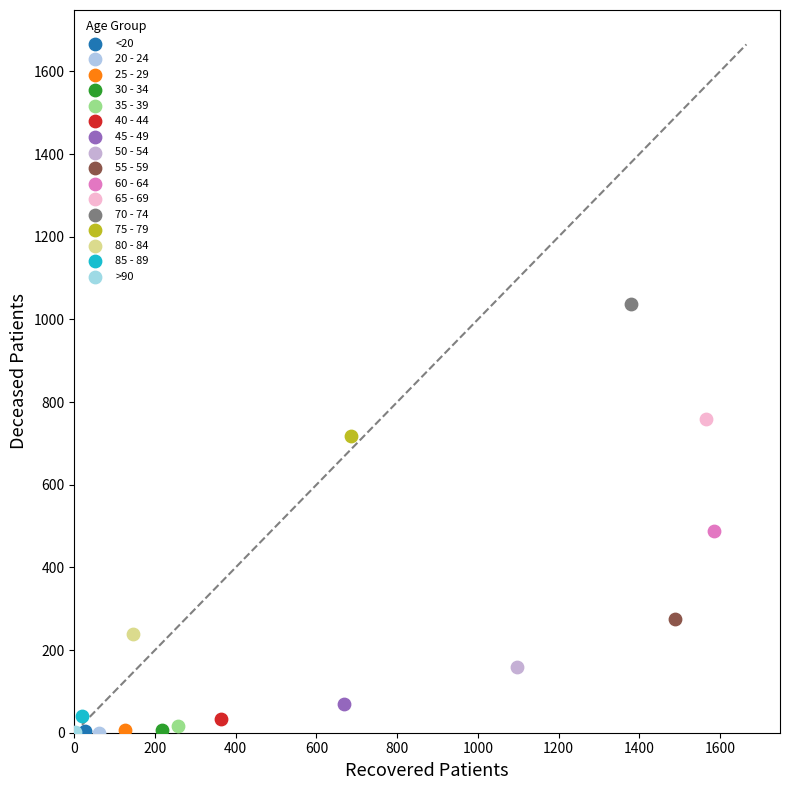

What are all the series names shown in the legend?

<20, 20 - 24, 25 - 29, 30 - 34, 35 - 39, 40 - 44, 45 - 49, 50 - 54, 55 - 59, 60 - 64, 65 - 69, 70 - 74, 75 - 79, 80 - 84, 85 - 89, >90